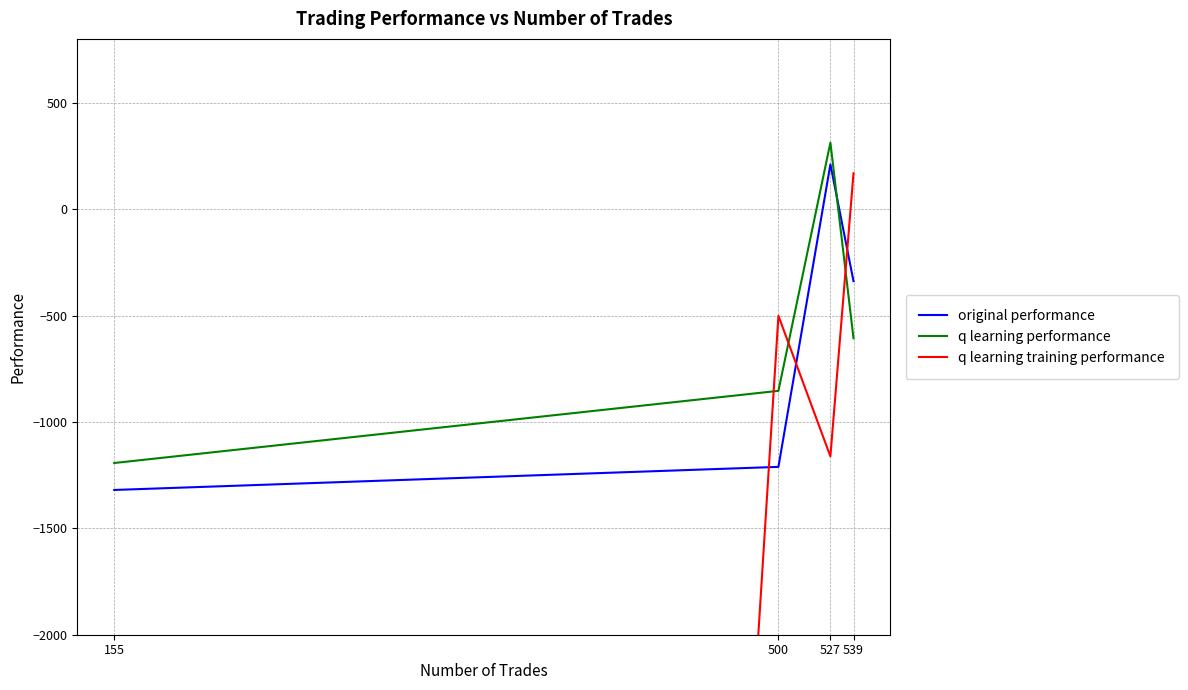

Where is original performance nearest to the value -554?

539